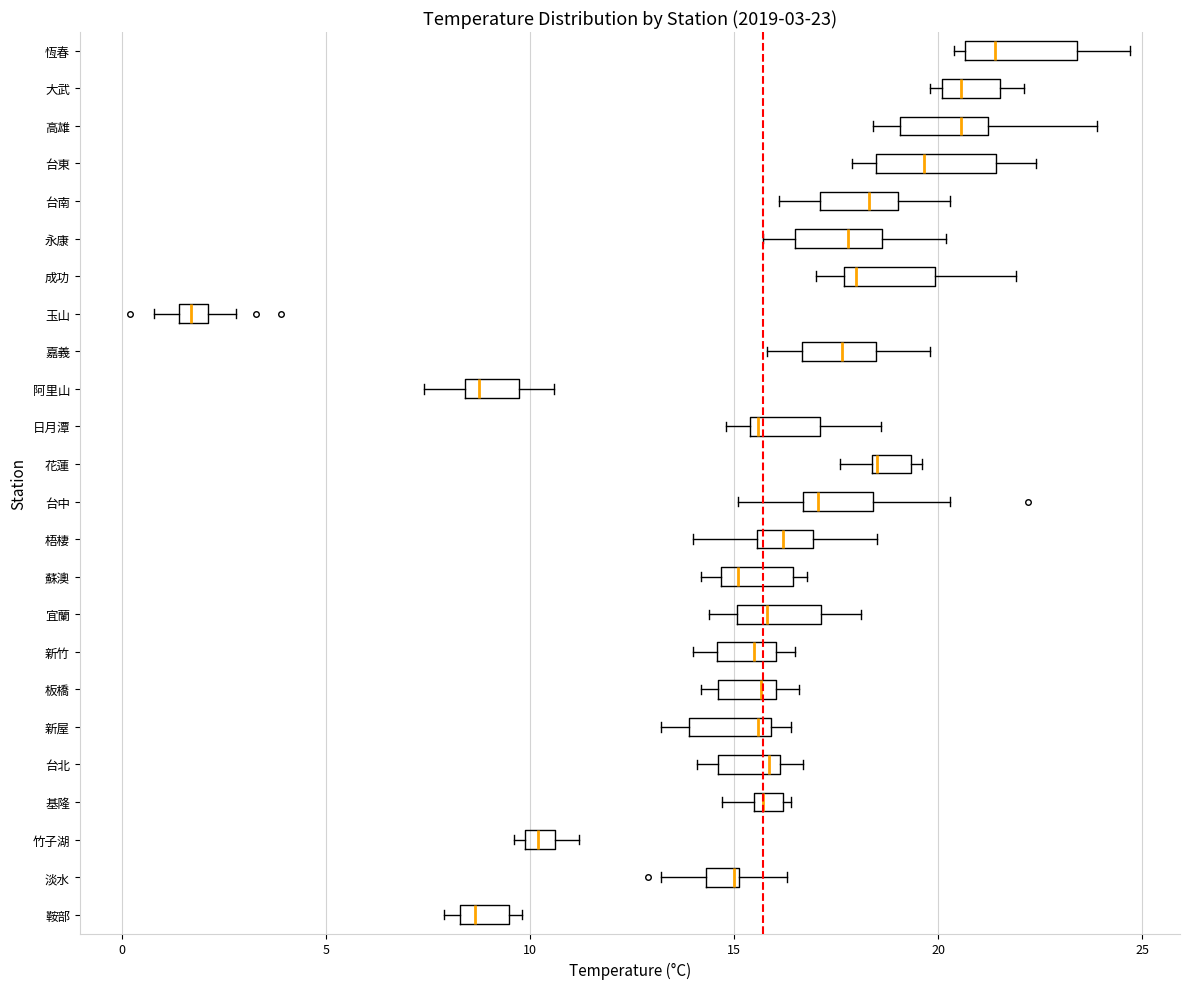

Which box's median line is the furthest to the left?

玉山